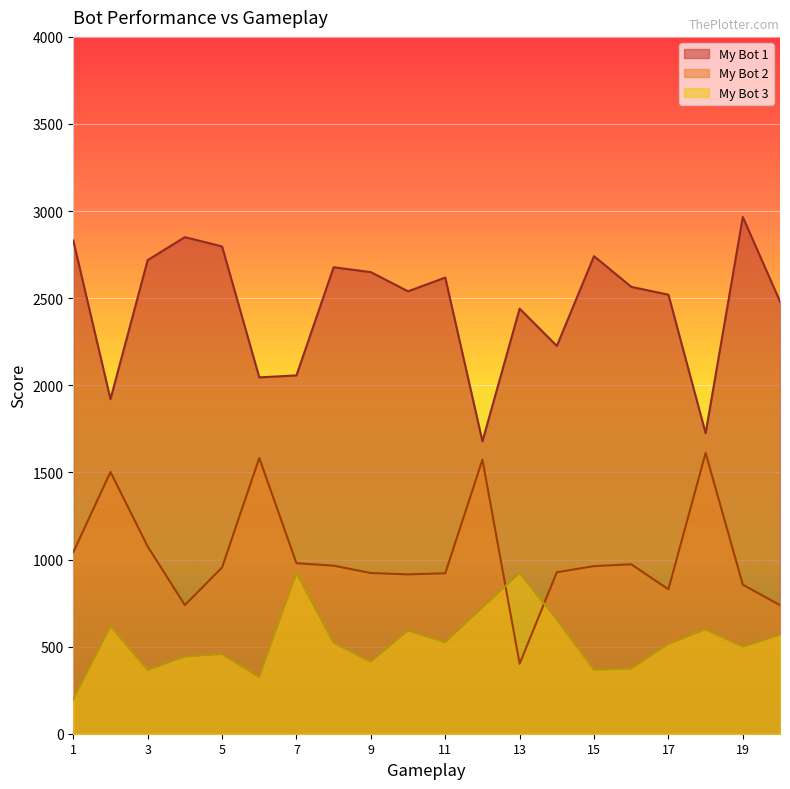

True or false: My Bot 3 has more than 2 points higher than both neighbors.

True